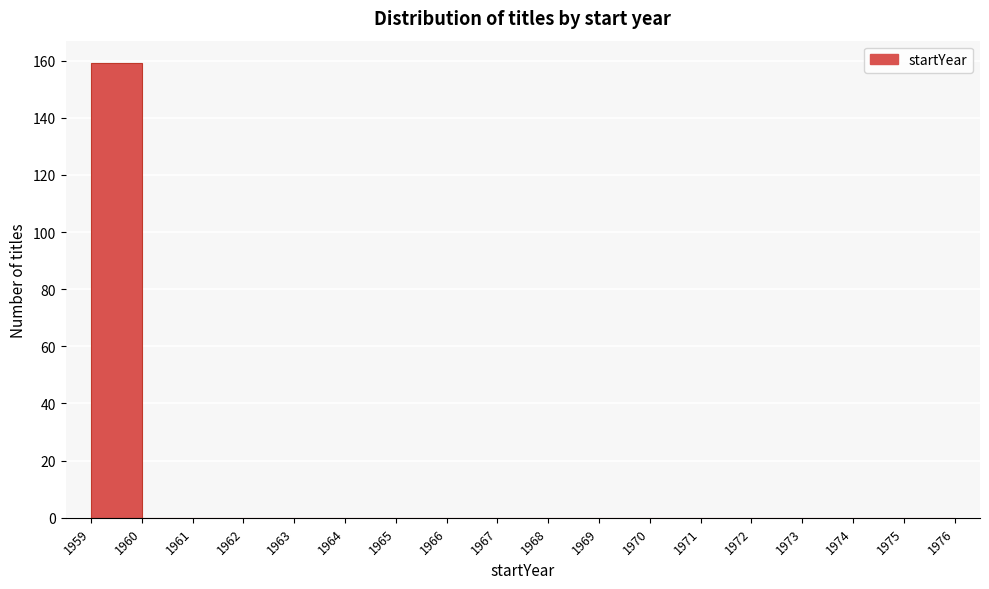

Reading left to right, transcribe this chart: for each bar, give the range it covers on the x-axis and its height. The values are not printed on the chart, so give them approximately, as read against the axis.

1959 to 1960: 160
1960 to 1961: 0
1961 to 1962: 0
1962 to 1963: 0
1963 to 1964: 0
1964 to 1965: 0
1965 to 1966: 0
1966 to 1967: 0
1967 to 1968: 0
1968 to 1969: 0
1969 to 1970: 0
1970 to 1971: 0
1971 to 1972: 0
1972 to 1973: 0
1973 to 1974: 0
1974 to 1975: 0
1975 to 1976: 0